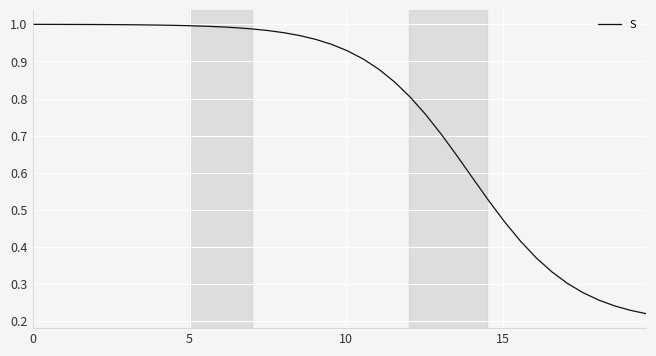

What is the value of the 31st point from the left?

0.5